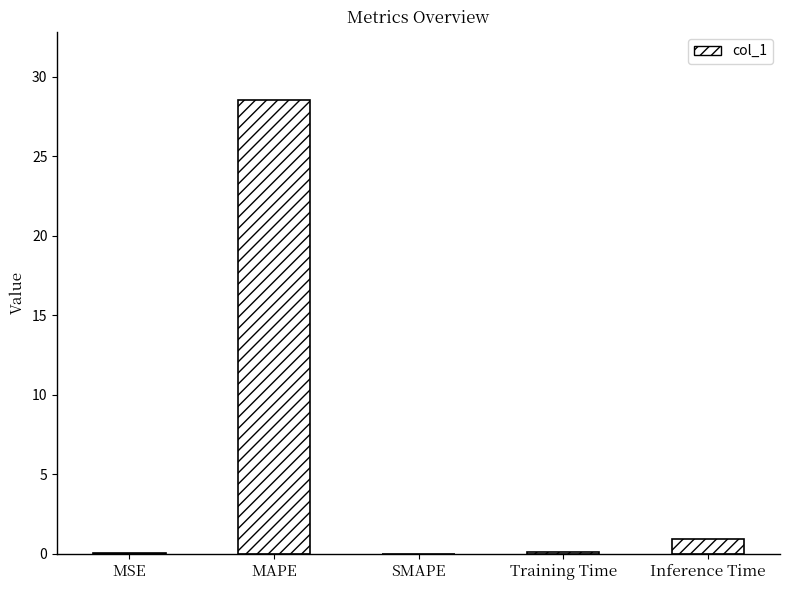

Is it true that the value at Inference Time is 0.9?

True